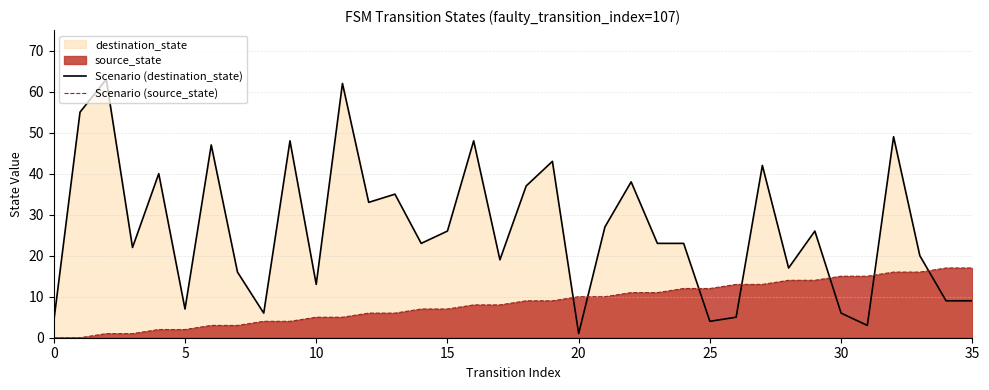

What is the difference between the maximum and minimum values in the Scenario (source_state) series?

17